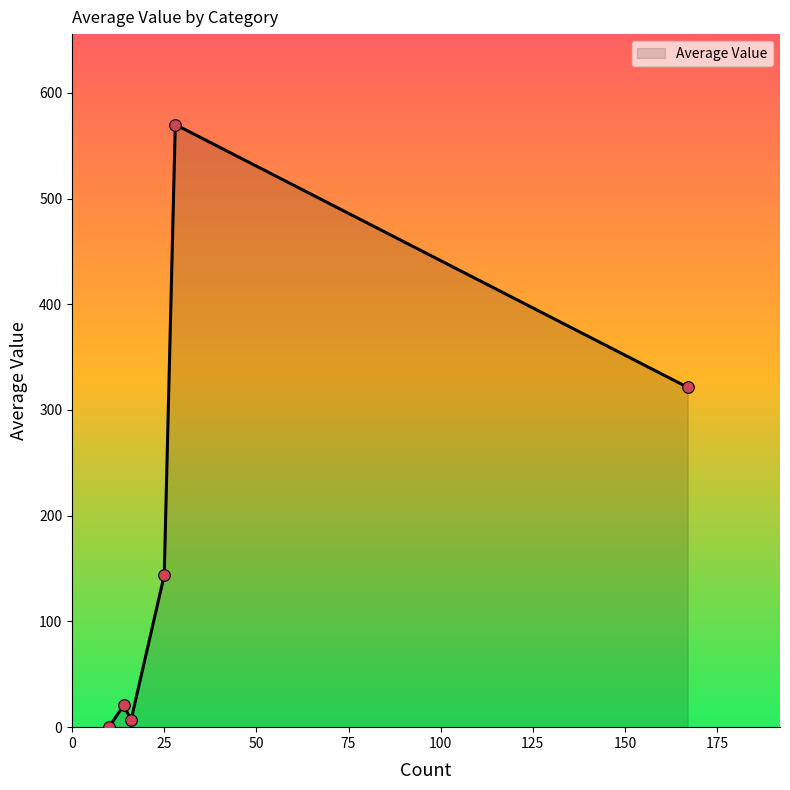

True or false: the data has more than 1 interior local peaks.

True